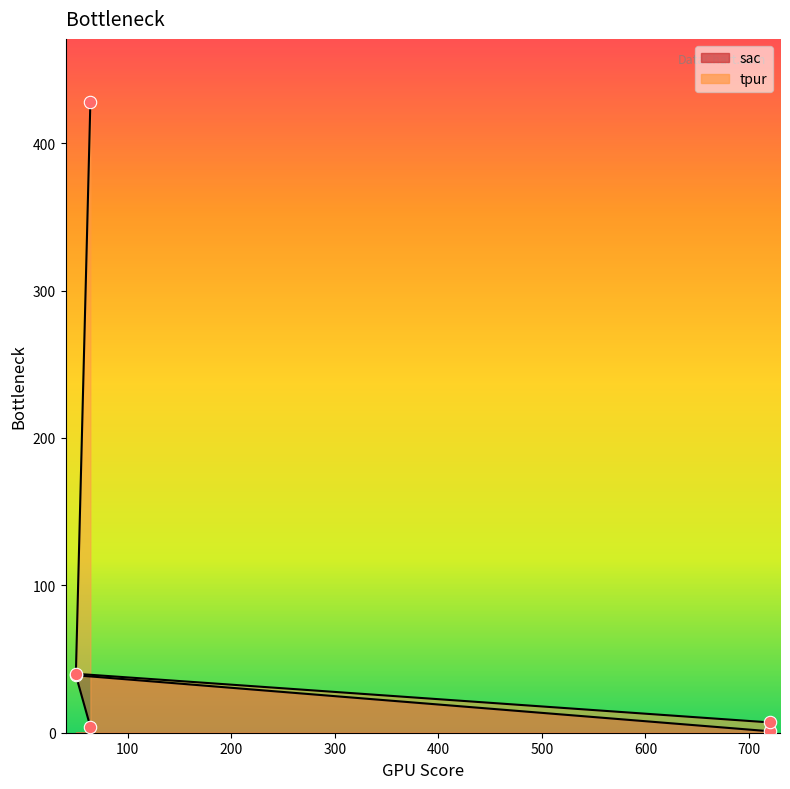

Which series has the widest spread of Y values?

tpur